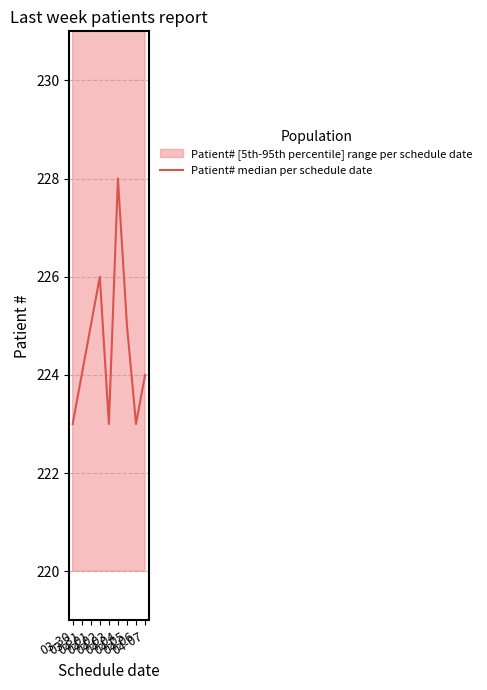

Is it true that the value at 04-06 is 223?

True